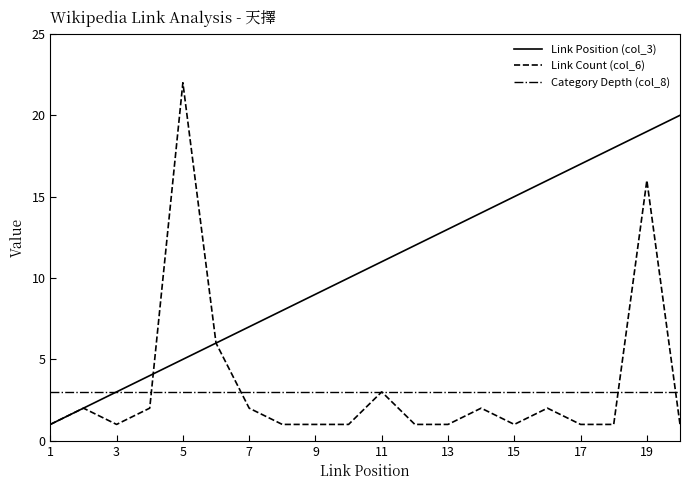

True or false: Link Count (col_6) has more than 1 points higher than both neighbors.

True